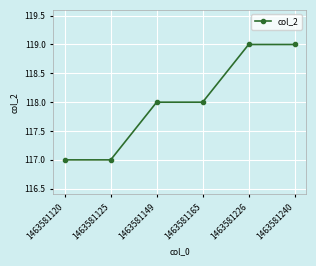

What is the minimum value shown in the chart?

117